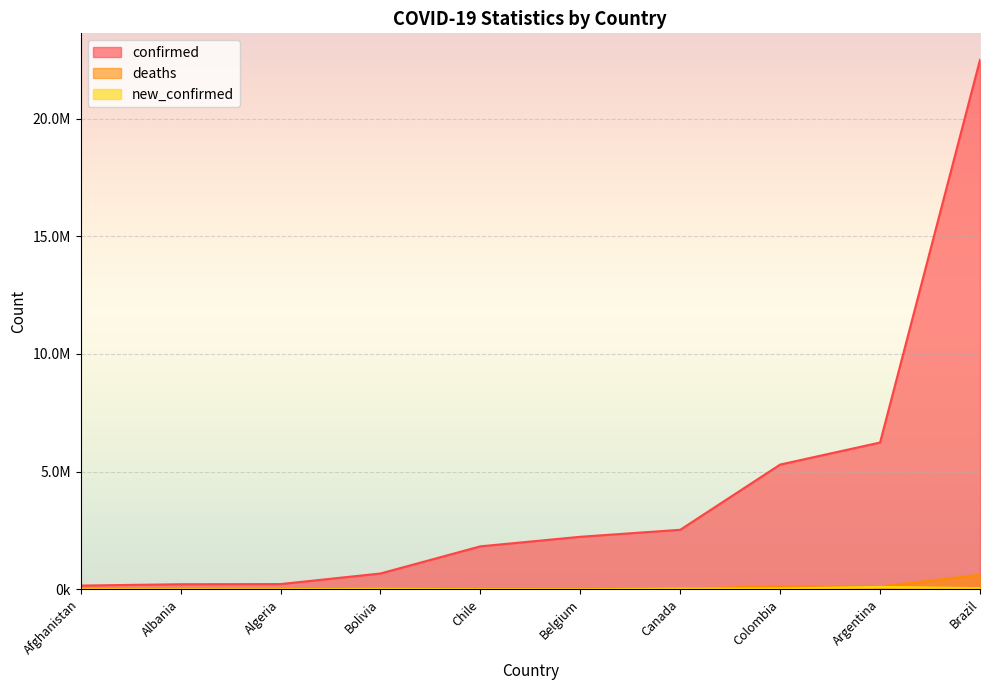

What is the label of the 8th point from the right?

Algeria